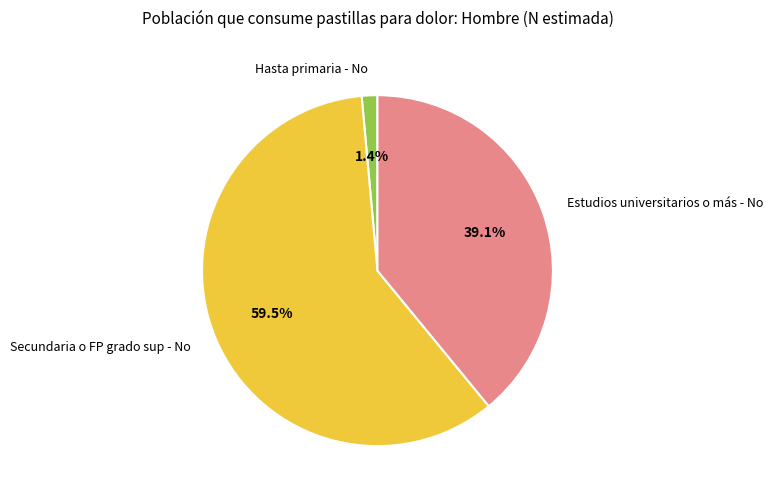

Which category has the smallest portion of the pie?

Hasta primaria - No